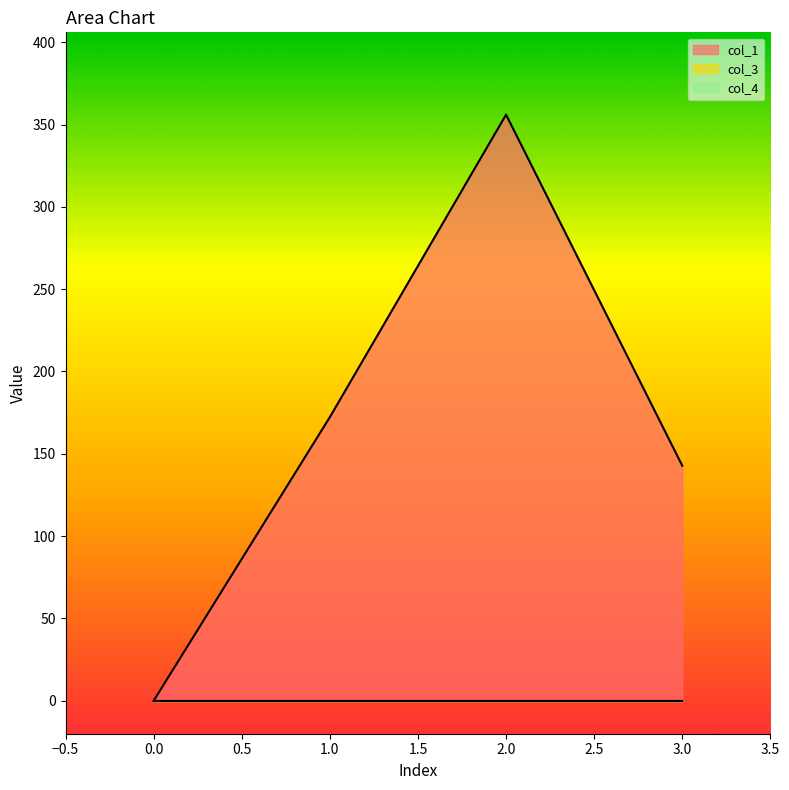

At 0, list the series in order from largest to smallest.

col_1, col_3, col_4